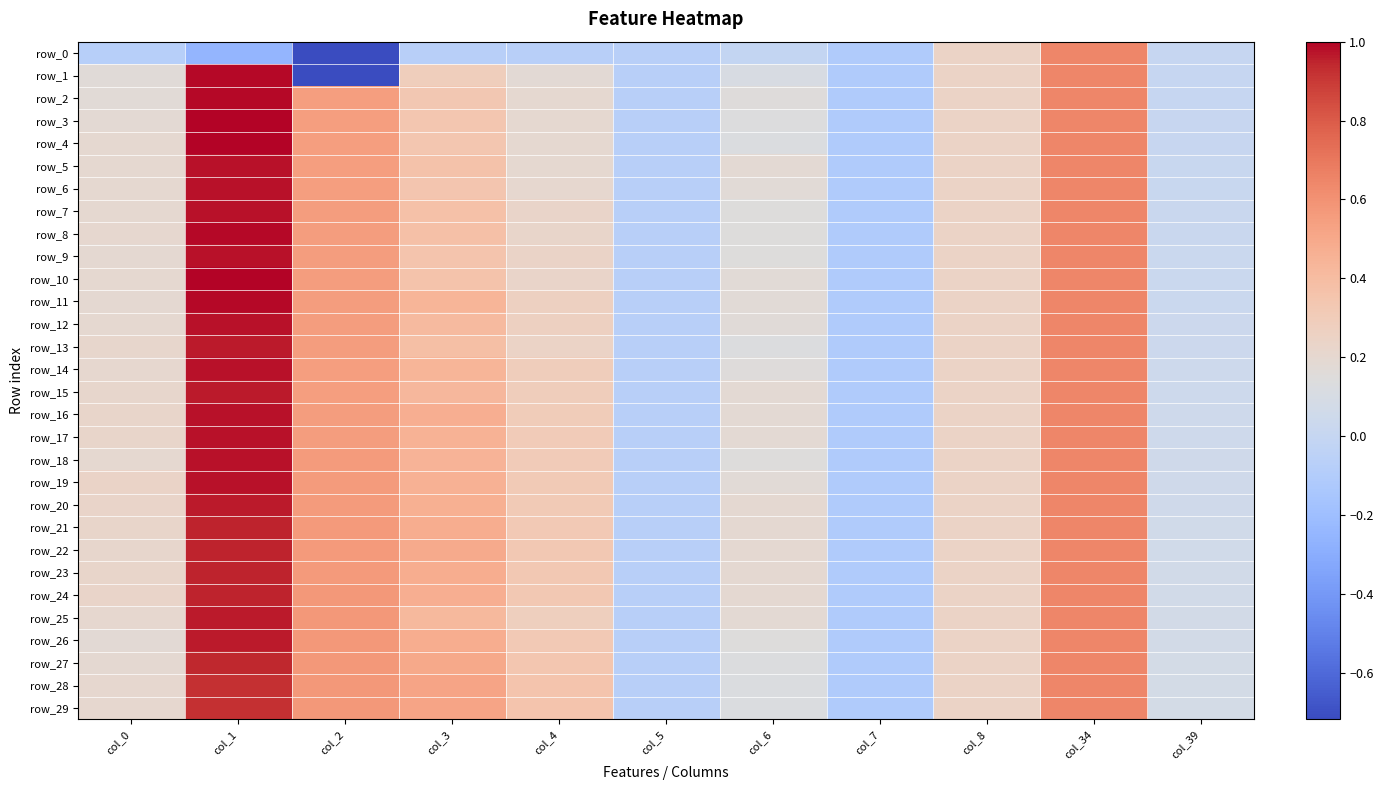

Which series has the widest spread of values?

row_1